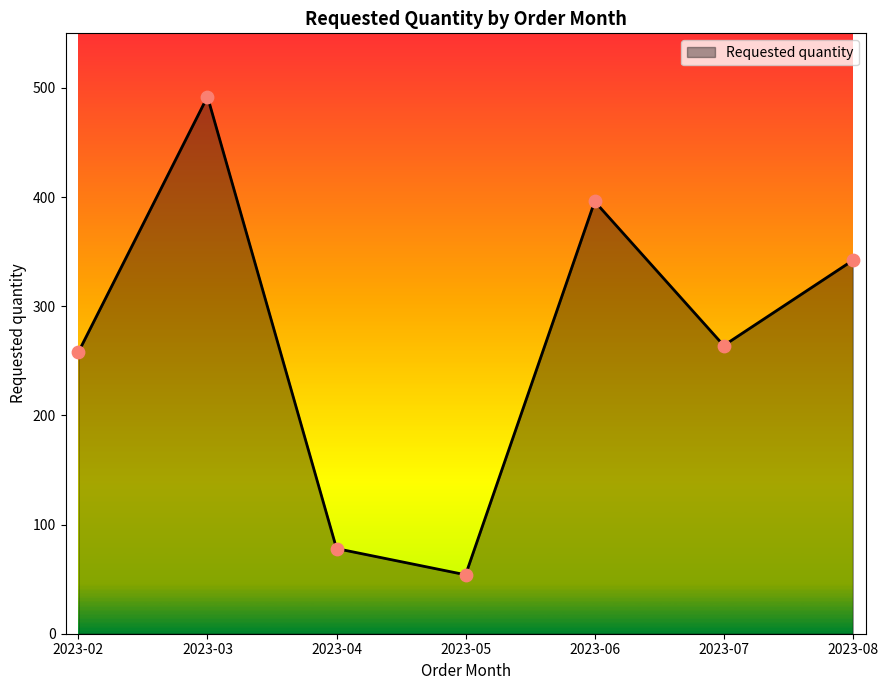

What is the change in value from 2023-06 to 2023-08?

-54